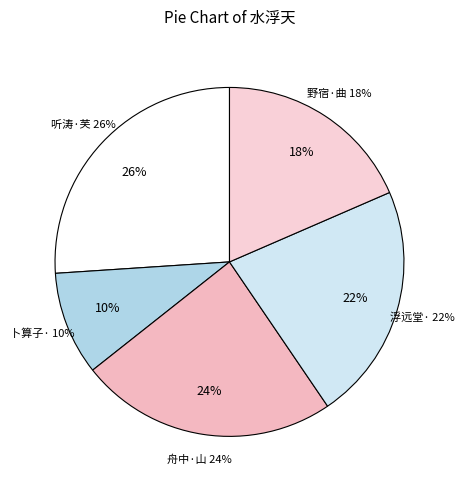

What percentage is the 野宿·曲水浮天际 slice, to the nearest percent?

18%